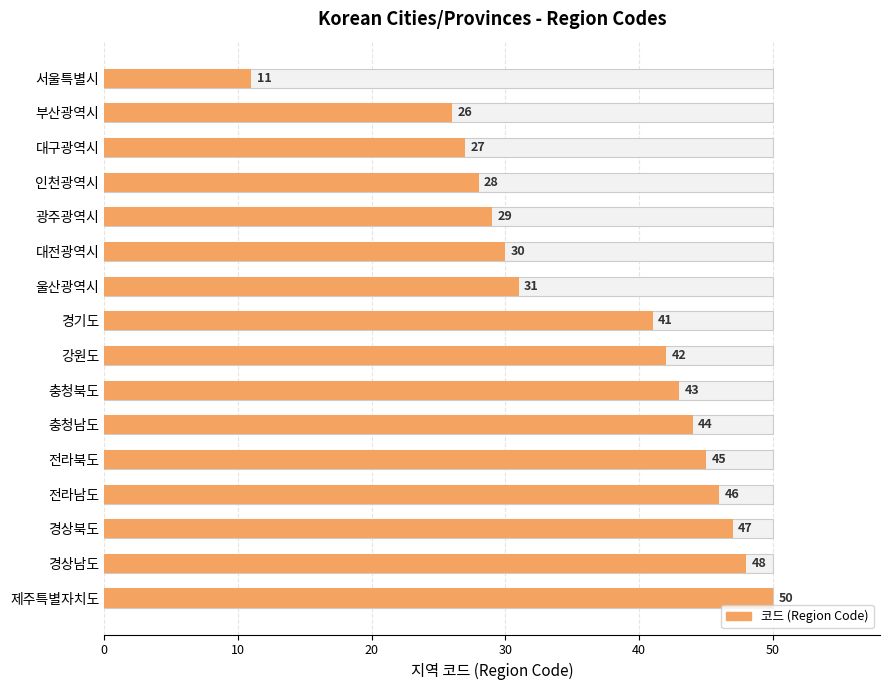

How many bars are there in total?

16